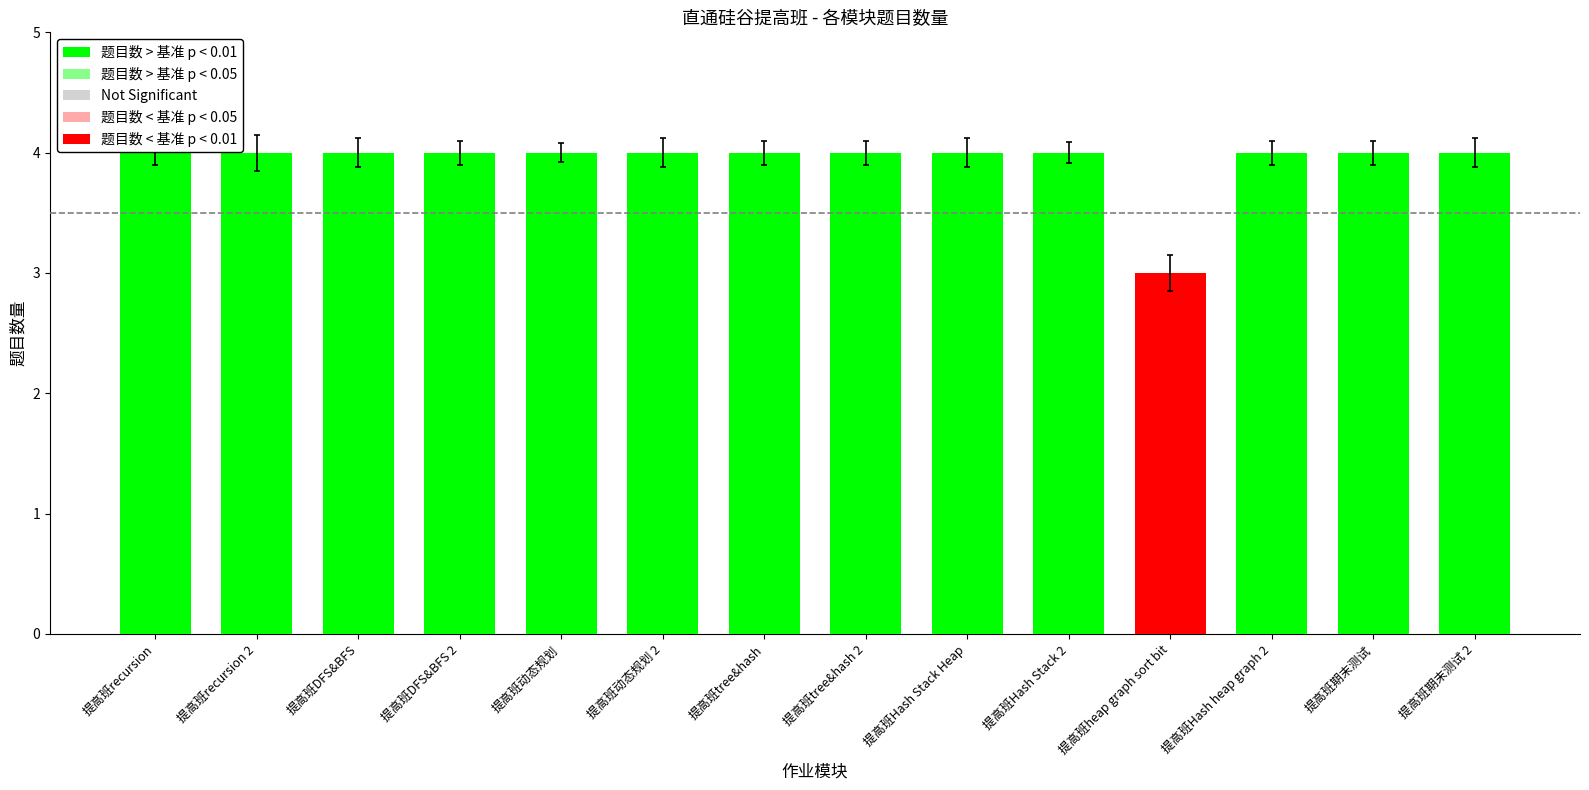

Are the bars horizontal?

No